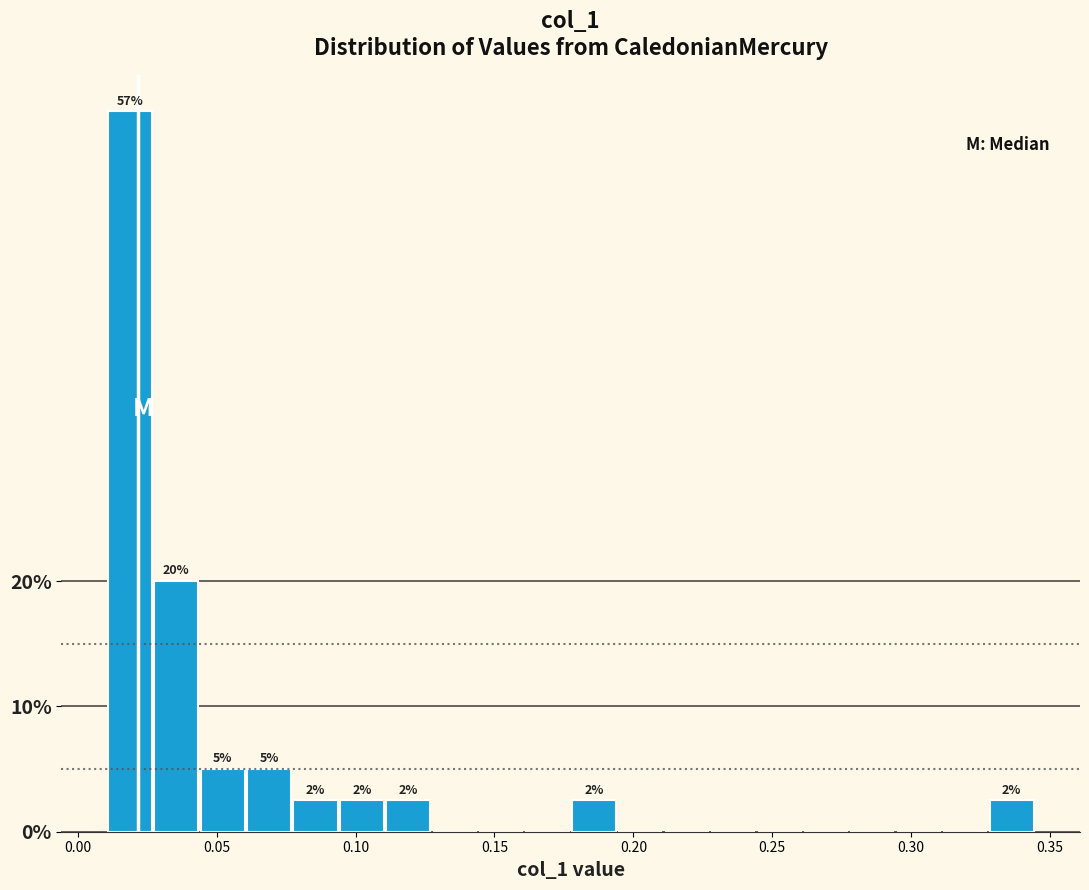

Around what value on the x-axis is the tallest bar? Give the approximate position of its centre, as read against the axis.

0.020